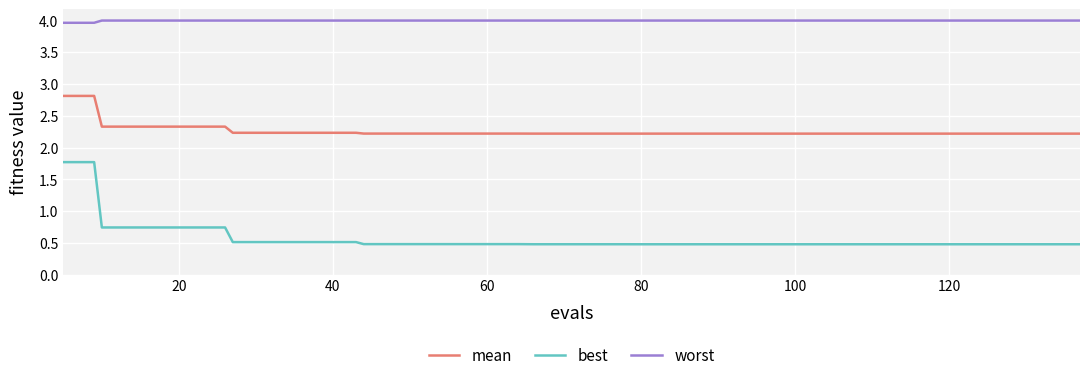

List the series in order of their overall mean, highest first.

worst, mean, best